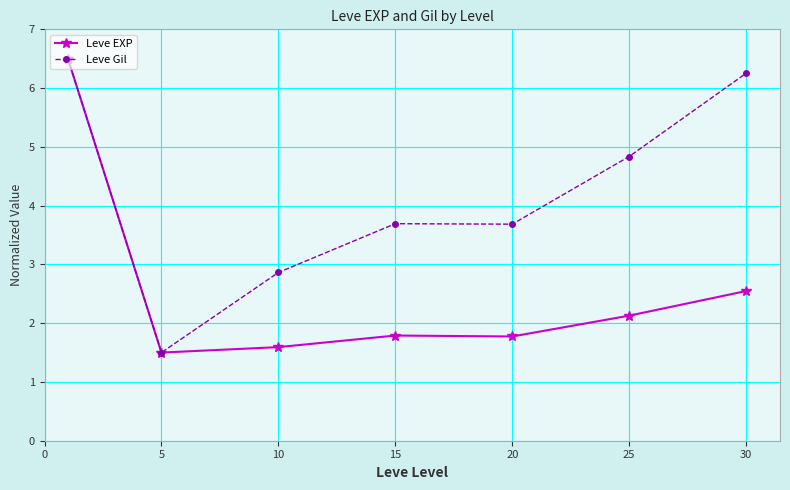

Reading right to left, transcribe all the data shown in this chart.

Leve EXP: 2.5	2.1	1.8	1.8	1.6	1.5	6.5
Leve Gil: 6.3	4.8	3.7	3.7	2.9	1.5	6.5